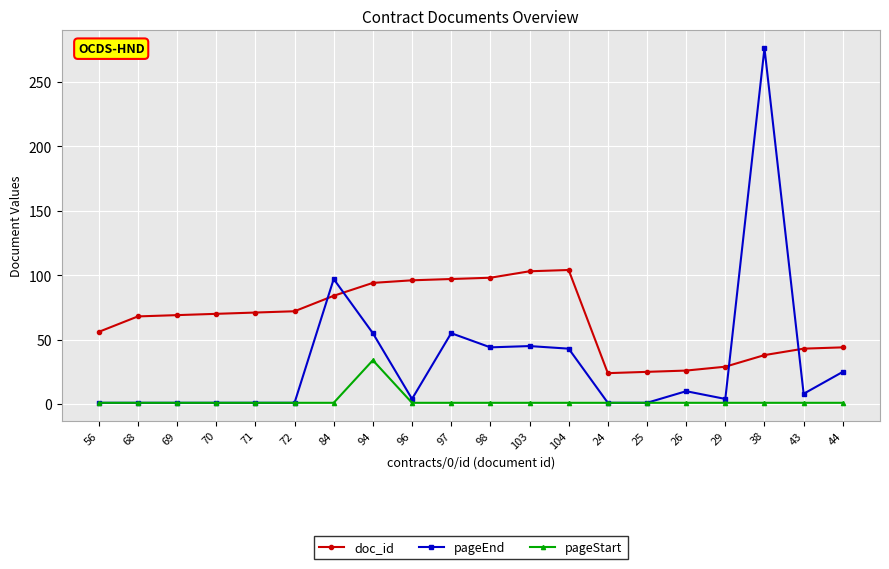

How many data points in doc_id are less than 70?

10